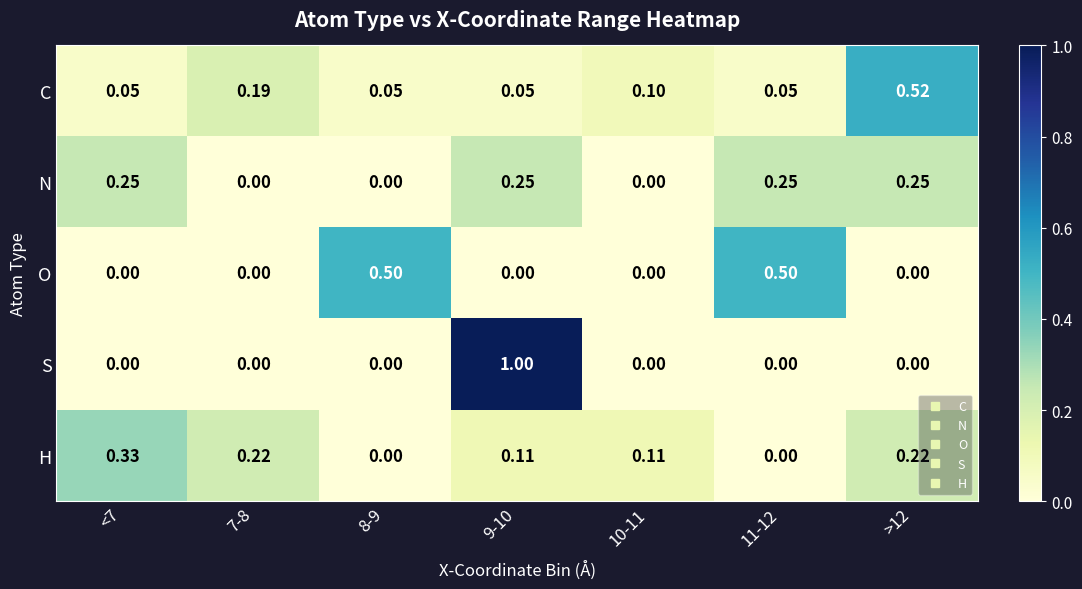

List the series in order of their peak value, highest first.

S, C, O, H, N